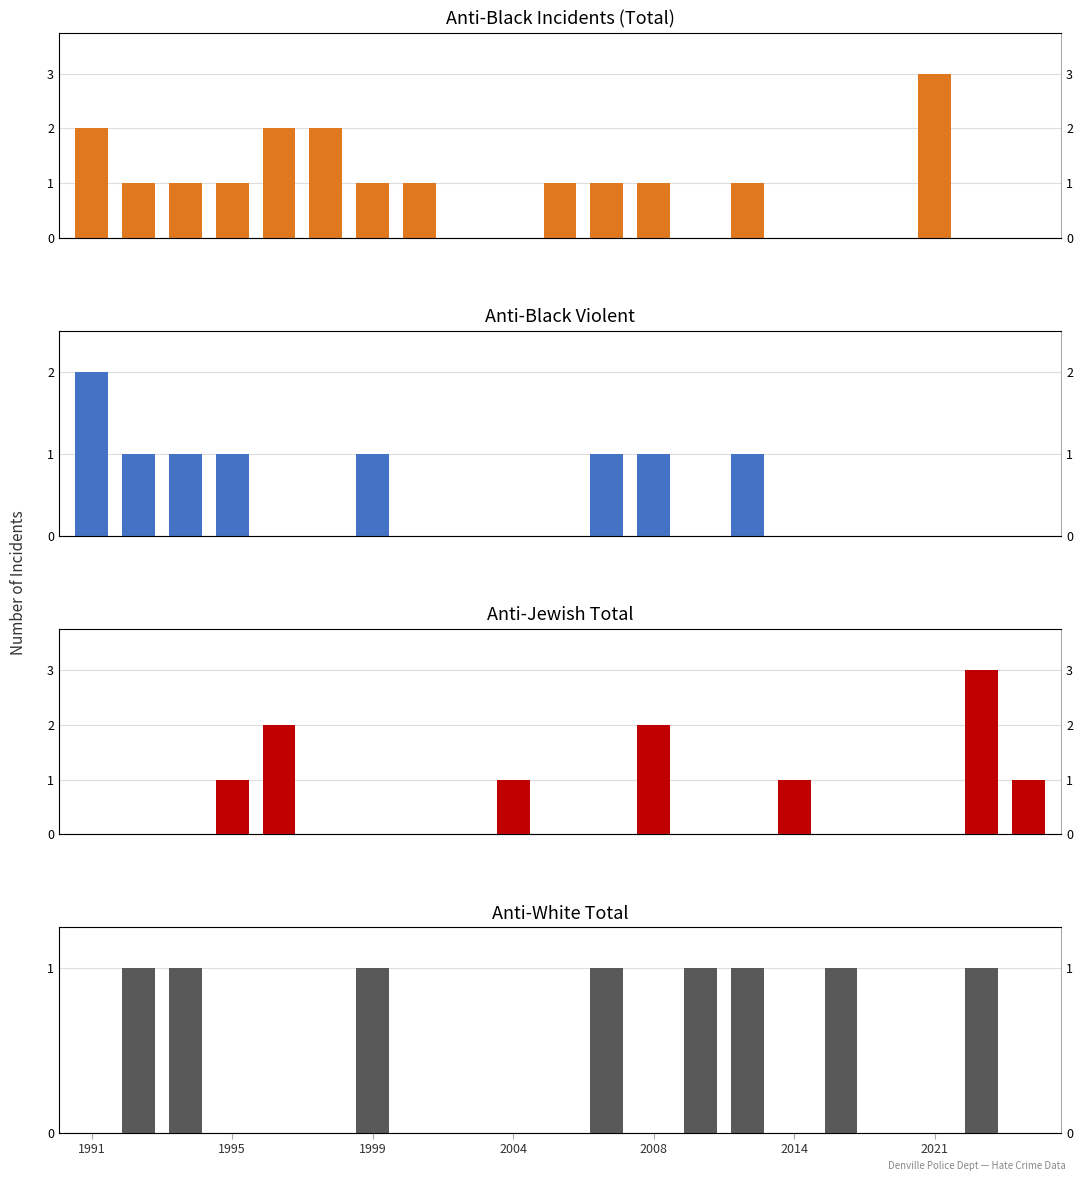

Does the chart contain any negative values?

No